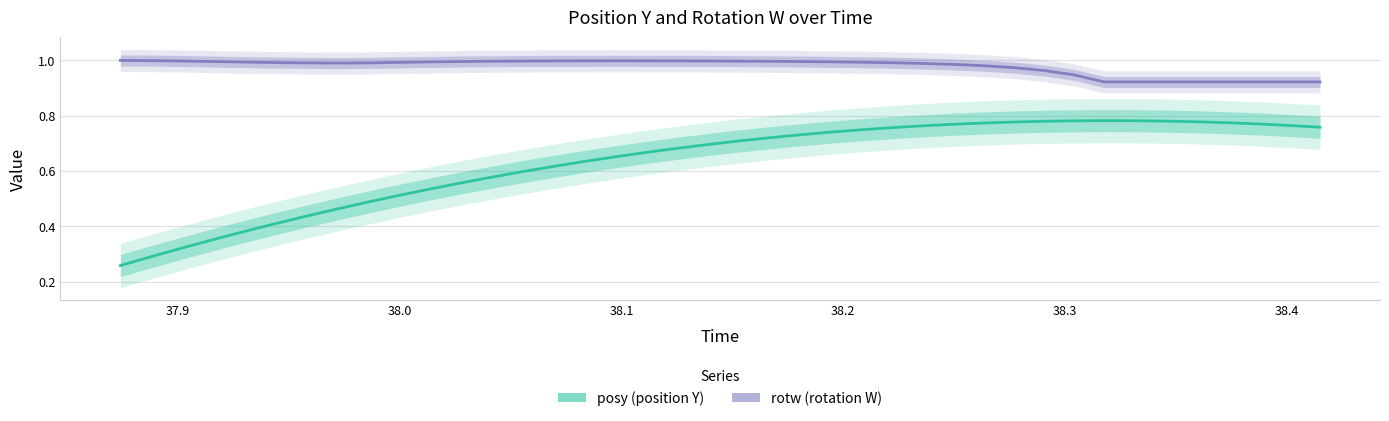

Reading right to left, transcribe all the data shown in this chart.

posy: 0.8	0.8	0.8	0.8	0.8	0.8	0.8	0.8	0.8	0.8	0.8	0.8	0.8	0.8	0.8	0.7	0.7	0.7	0.7	0.7	0.7	0.7	0.7	0.7	0.6	0.6	0.6	0.6	0.6	0.5	0.5	0.5	0.5	0.4	0.4	0.4	0.4	0.3	0.3	0.3
rotw: 0.9	0.9	0.9	0.9	0.9	0.9	0.9	0.9	0.9	1.0	1.0	1.0	1.0	1.0	1.0	1.0	1.0	1.0	1.0	1.0	1.0	1.0	1.0	1.0	1.0	1.0	1.0	1.0	1.0	1.0	1.0	1.0	1.0	1.0	1.0	1.0	1.0	1.0	1.0	1.0